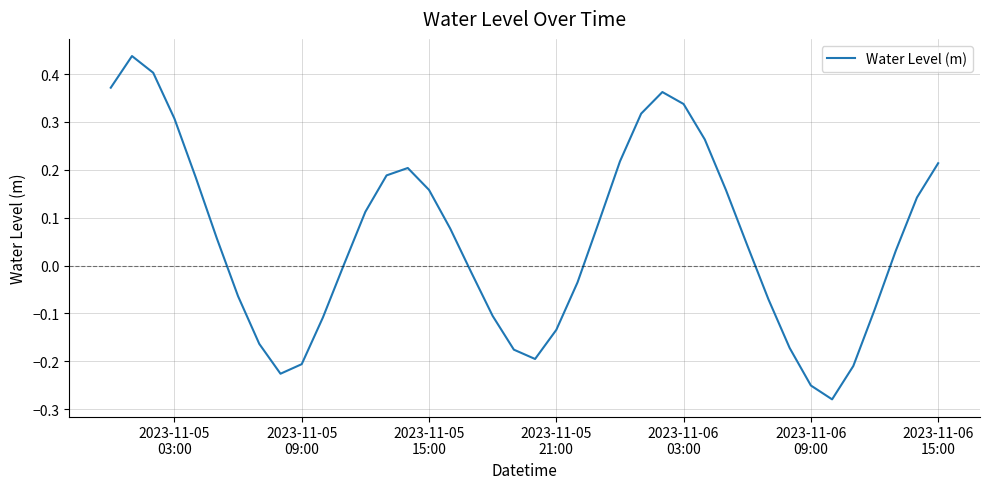

Does the chart display data point markers on the line(s)?

No